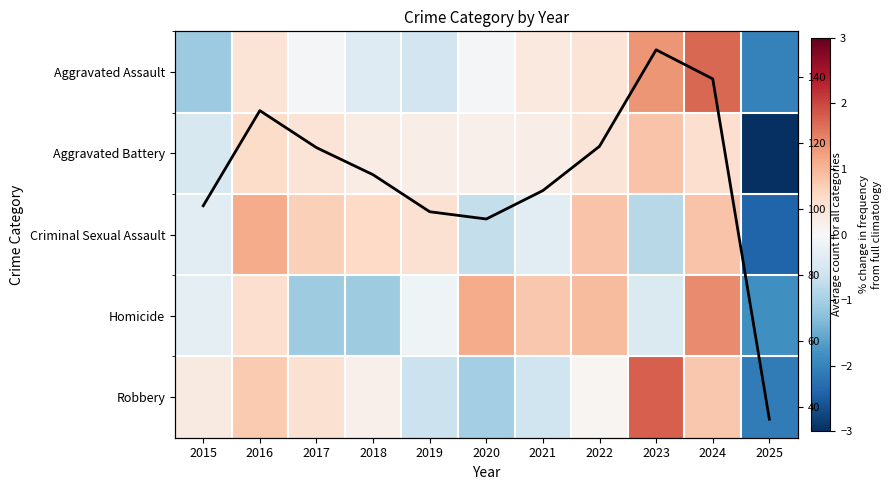

What is the sum of the Aggravated Battery values at 2018 and 2023?

1.1